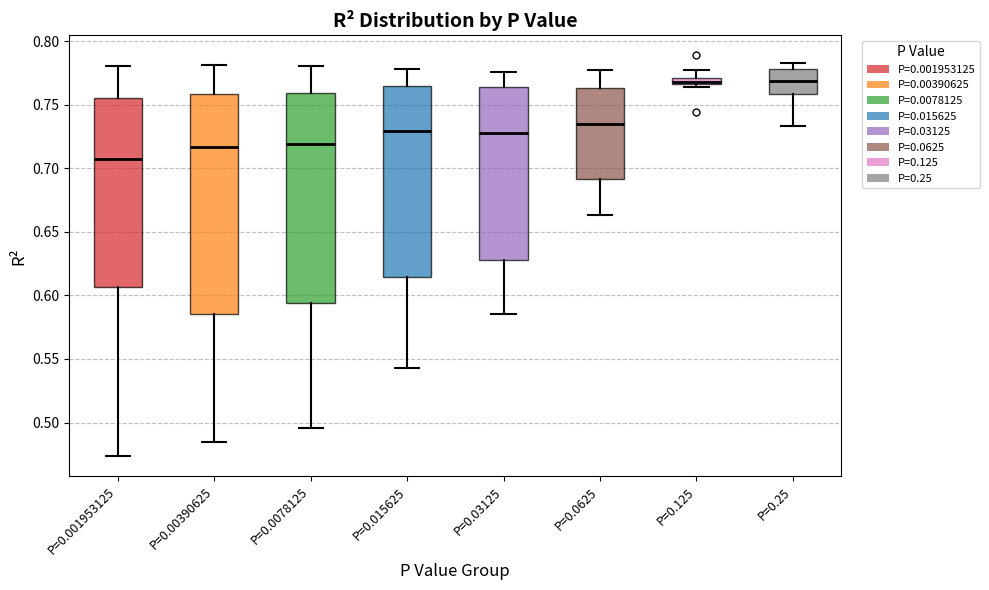

Where does the lower whisker of the box for P=0.25 end on the y-axis? The values are not printed on the chart, so give them approximately, as read against the axis.

0.735